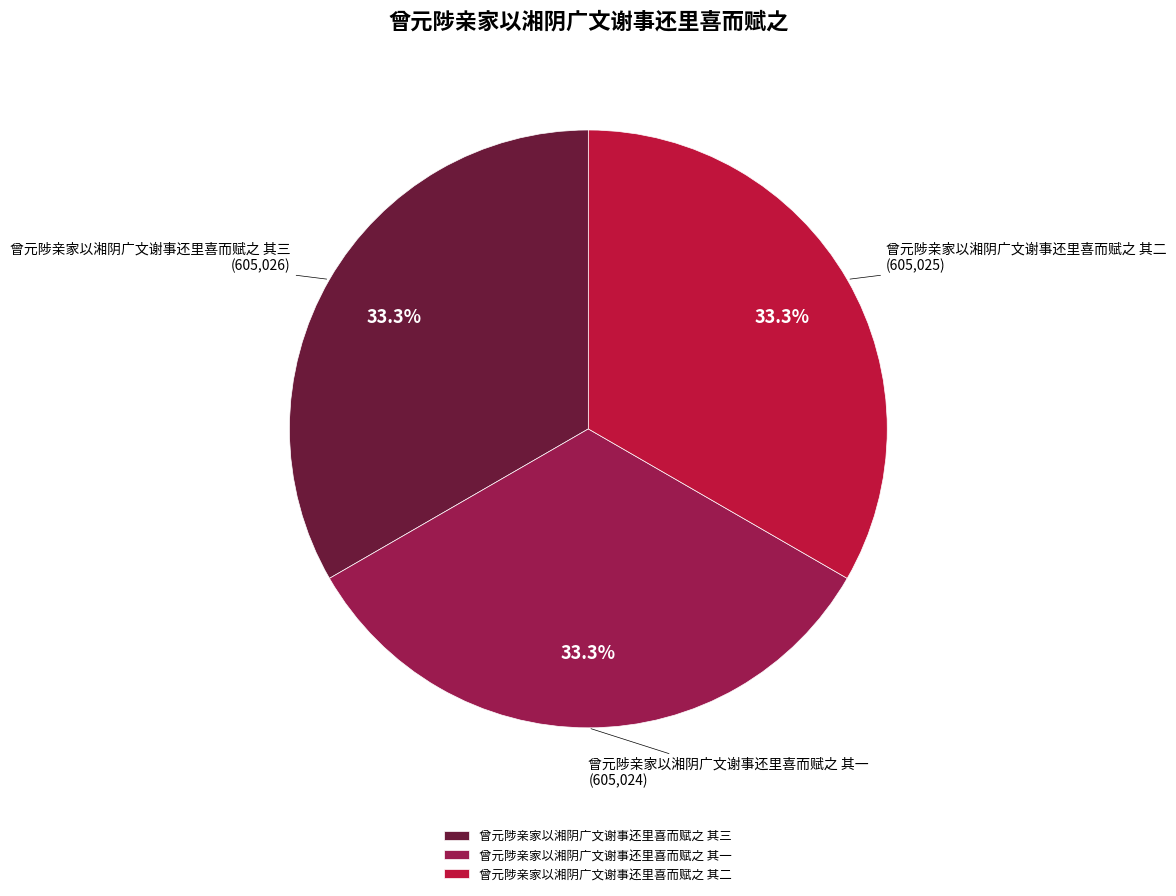

What percentage is the 曾元陟亲家以湘阴广文谢事还里喜而赋之 其二 slice, to the nearest percent?

33%